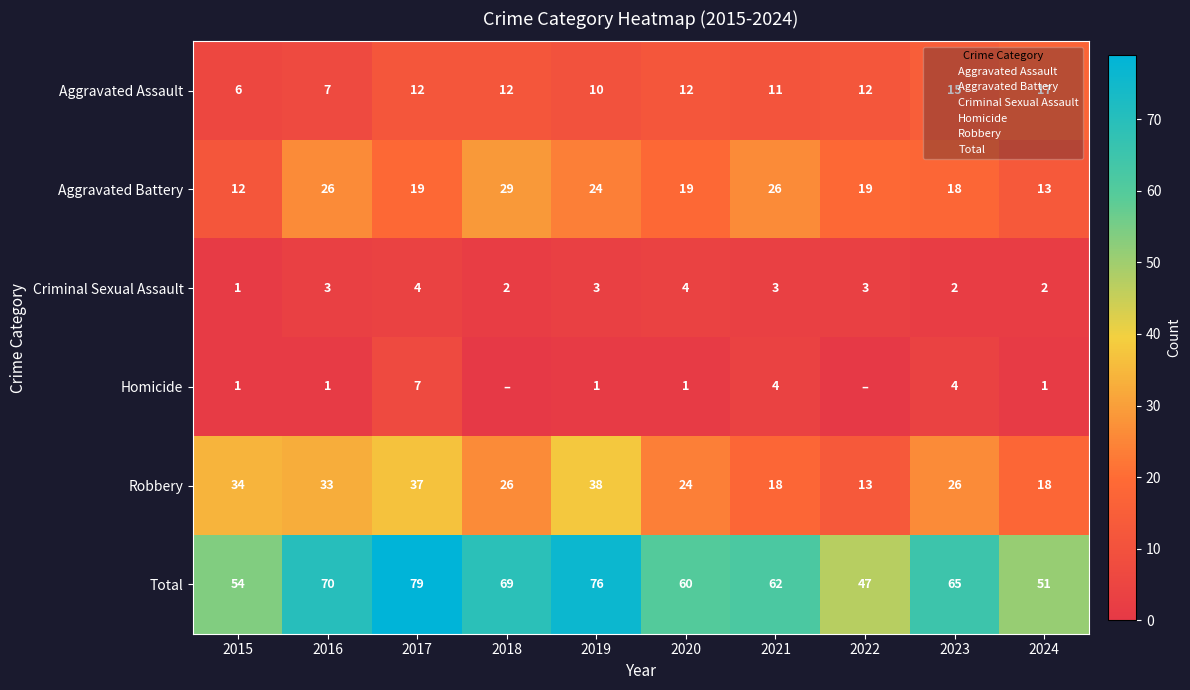

Between 2015 and 2016, which series saw the biggest shift?

Total